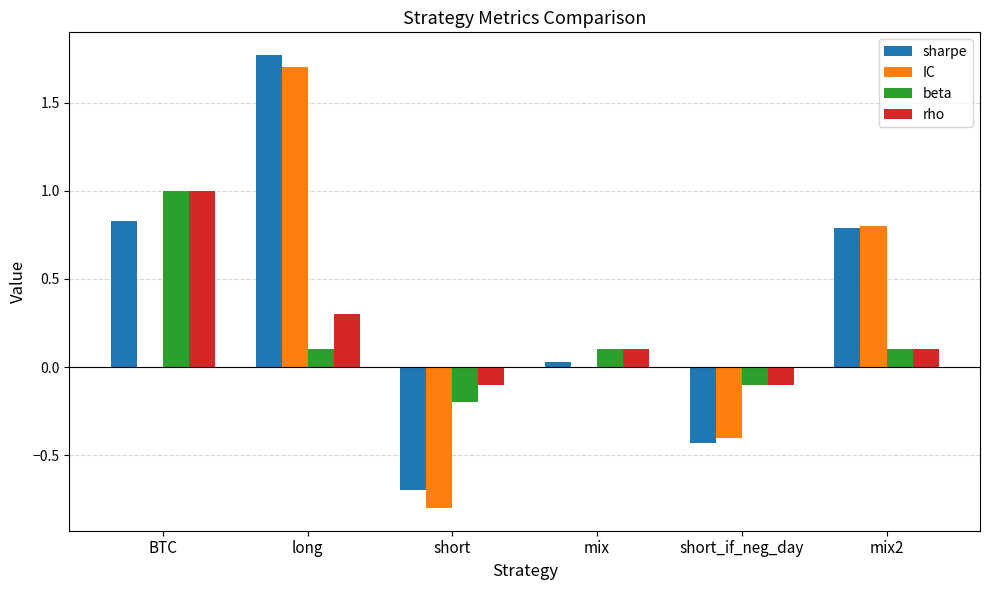

Which series has the largest total across all categories?

sharpe